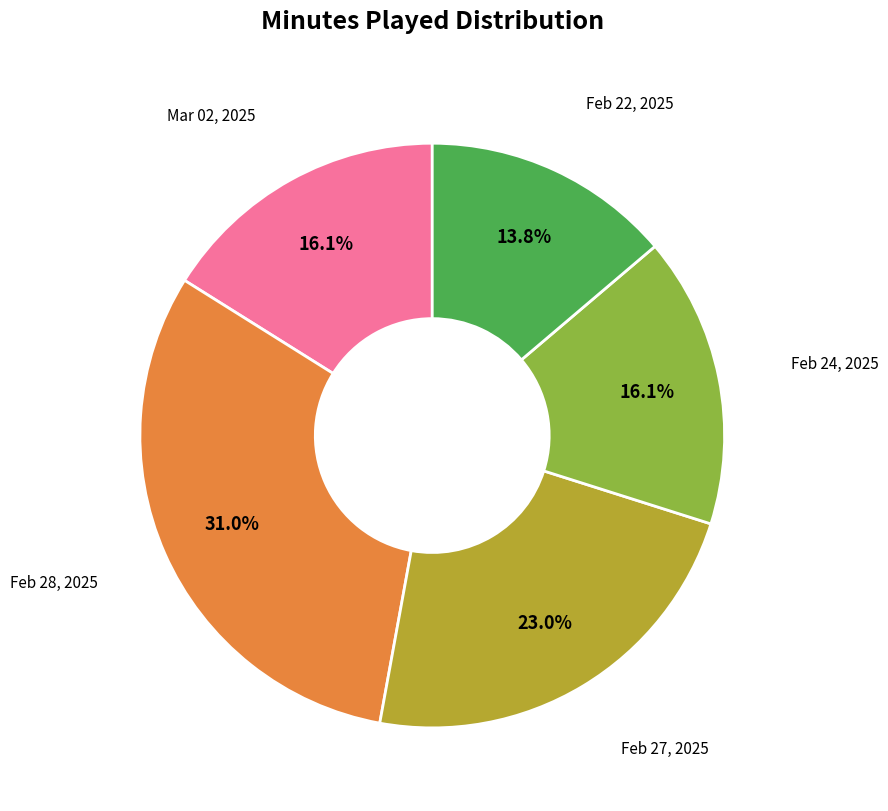

Is there a majority slice in this chart?

No